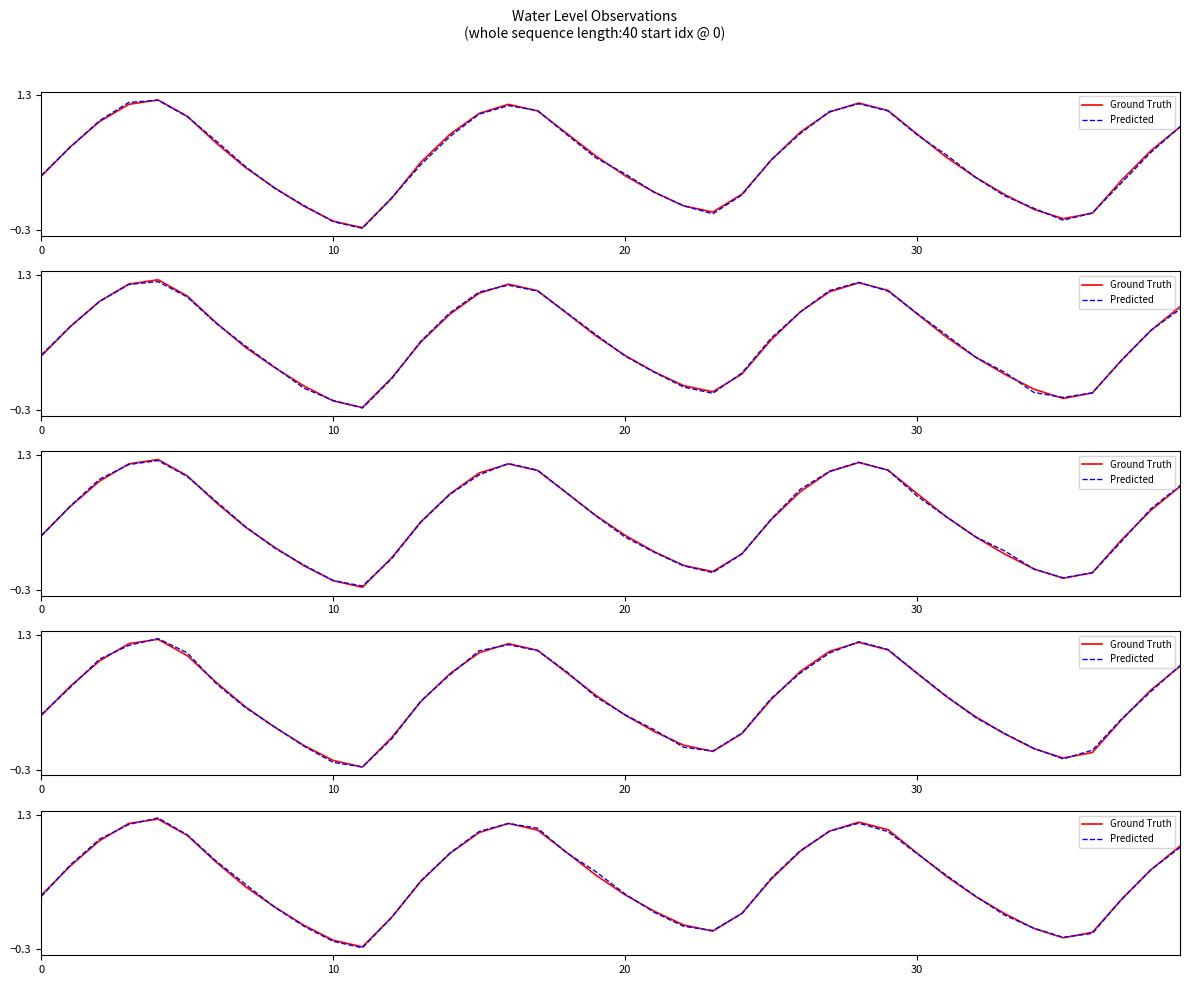

Where is the first local minimum for Ground Truth?

11